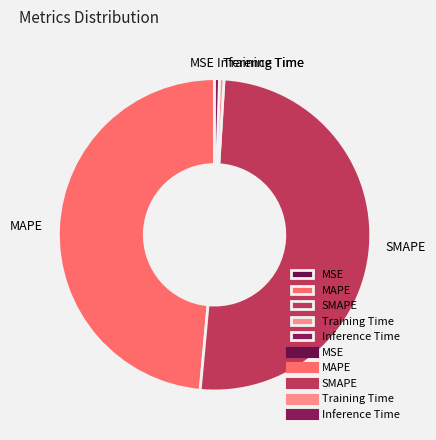

Which slice represents more than half of the pie?

SMAPE